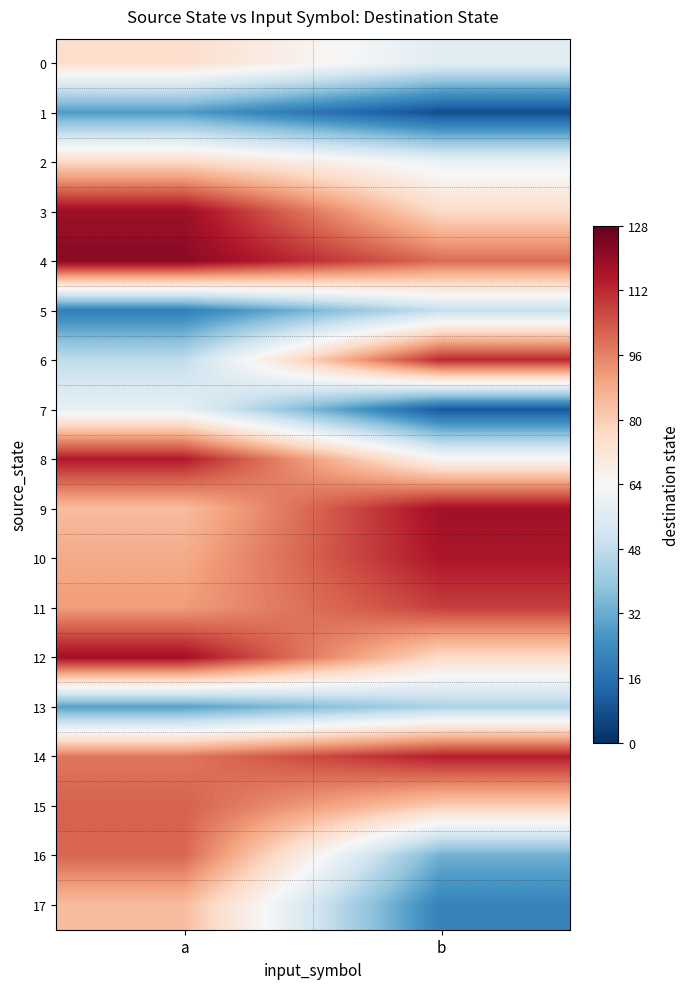

Which series has the largest range (max minus min)?

16